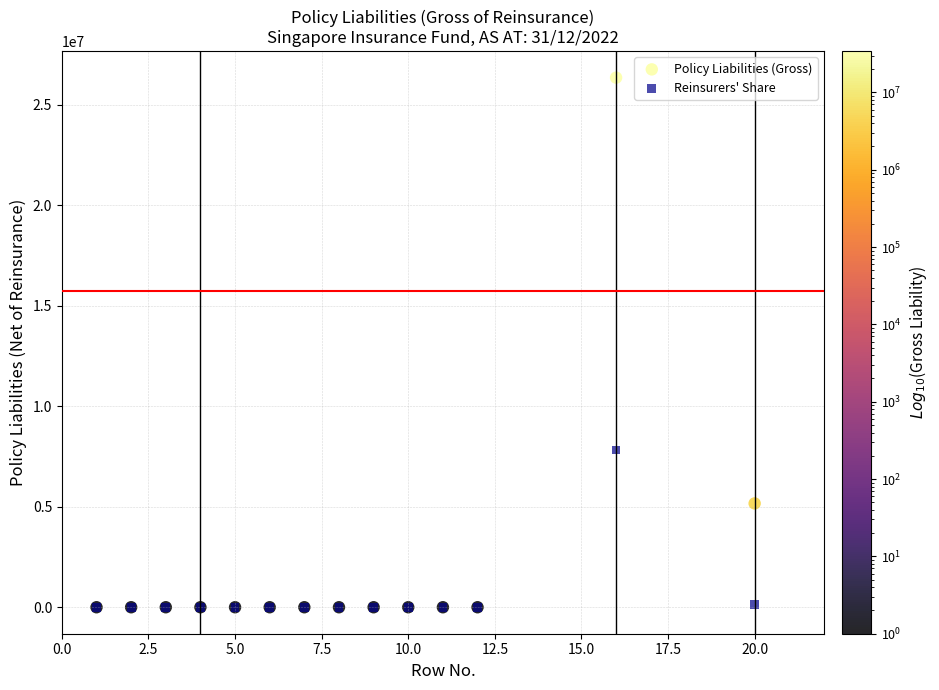

In the Policy Liabilities (Gross) series, what Y value is closest to 13173391?

5165114